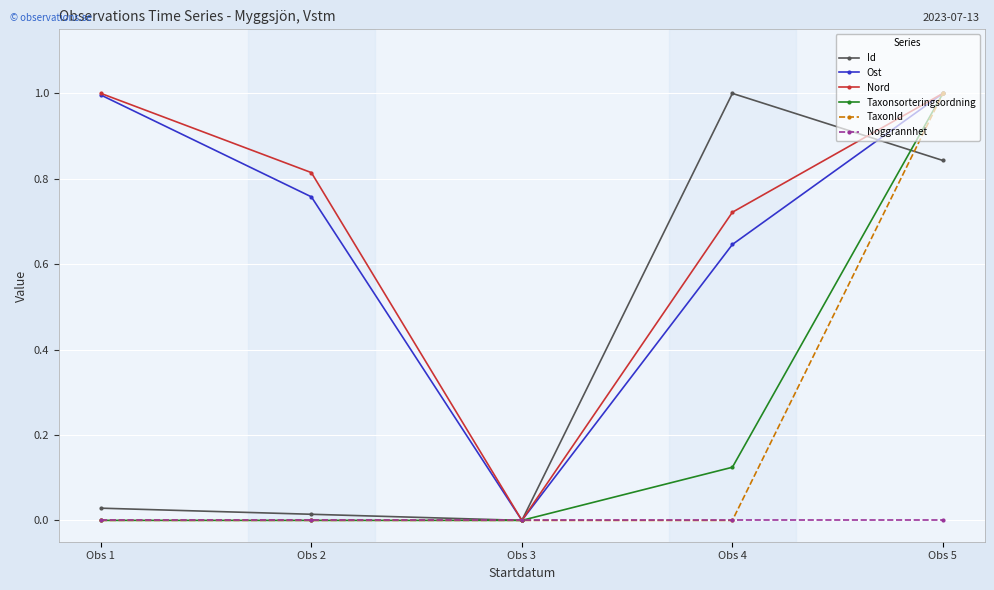

After their last crossing, which series has the higher values: Taxonsorteringsordning or Id?

Taxonsorteringsordning